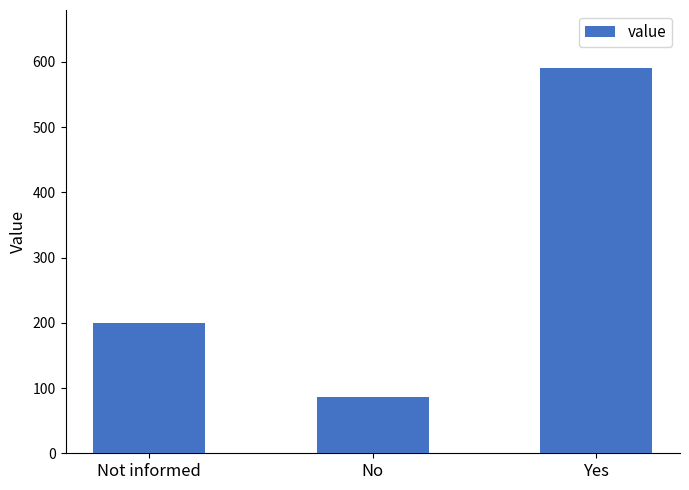

The value at No is 86. True or false?

True